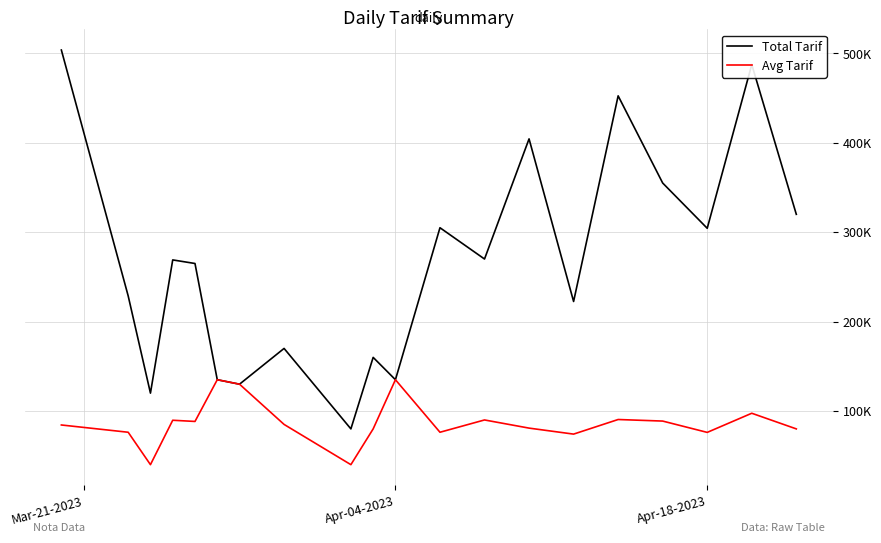

What is the difference between the second highest and minimum values in the Avg Tarif series?

95000